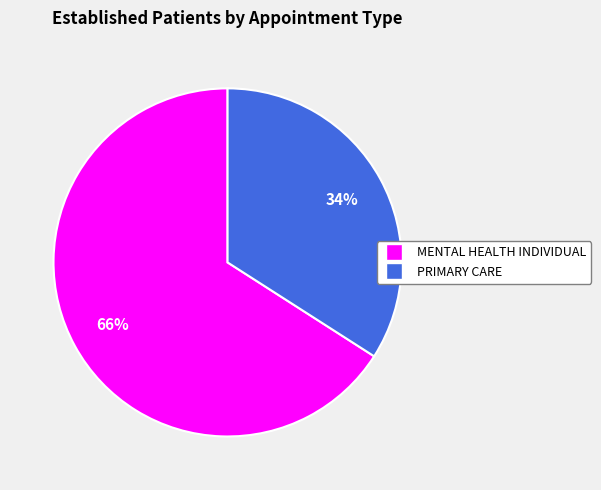

To the nearest percent, what is the difference between the MENTAL HEALTH INDIVIDUAL and PRIMARY CARE slice percentages?

32%